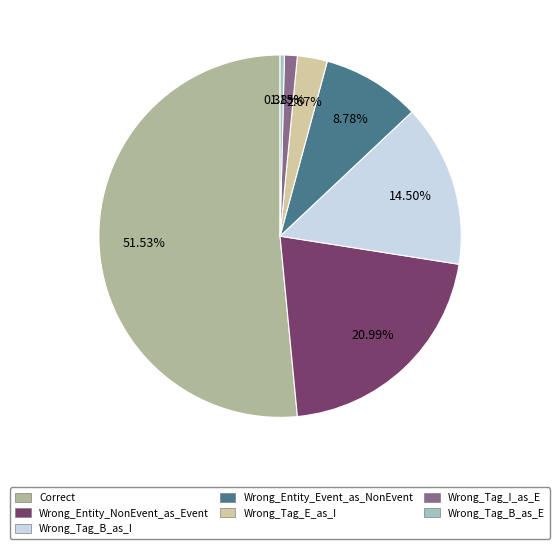

Does any single category account for the majority?

Yes